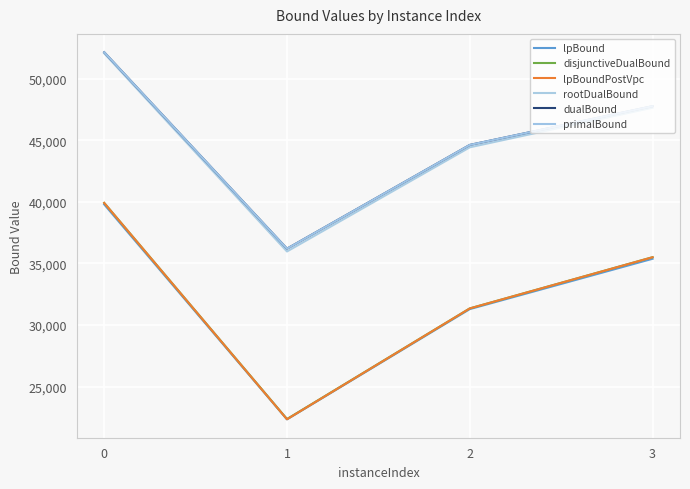

At 3, list the series in order from smallest to largest.

lpBound, lpBoundPostVpc, disjunctiveDualBound, rootDualBound, dualBound, primalBound